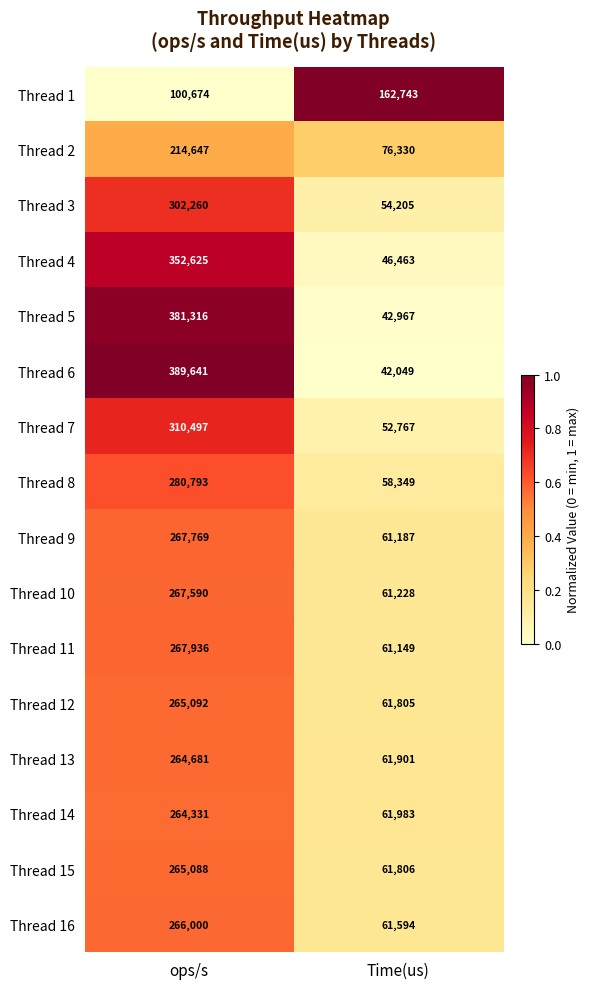

Where is Thread 5 nearest to the value 212141?

Time(us)